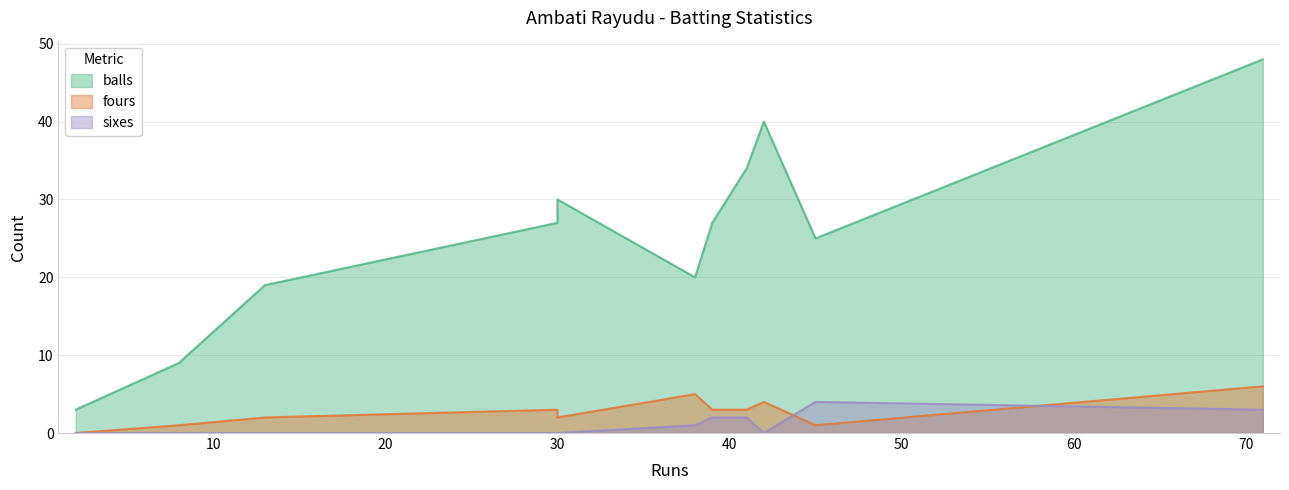

Which series has the largest total across all categories?

balls